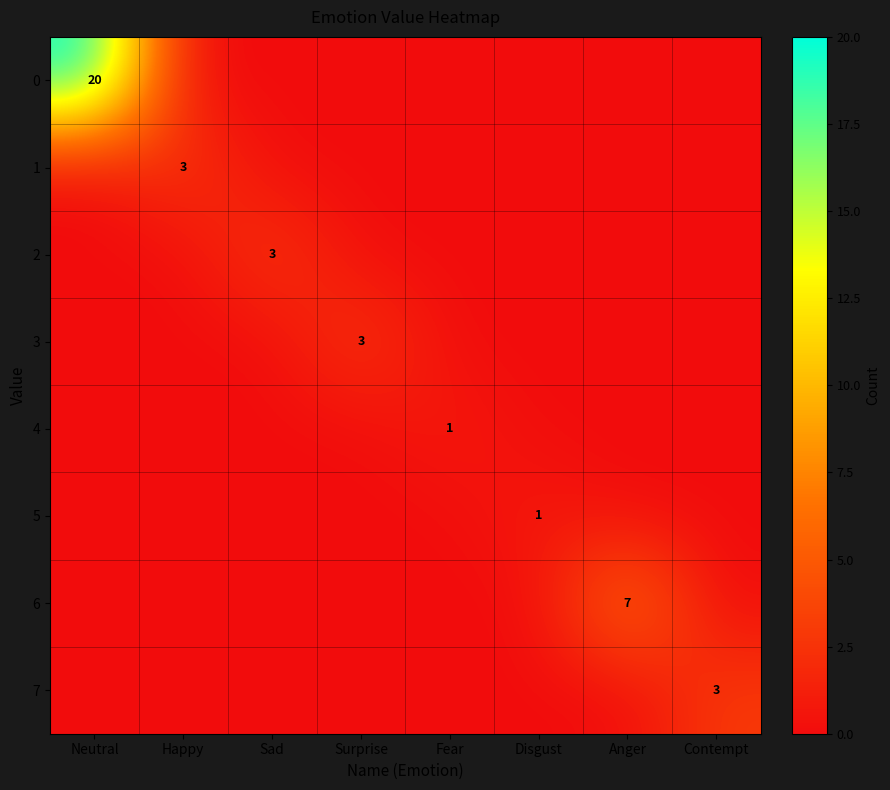

At which label is 1 closest to 1?

Neutral